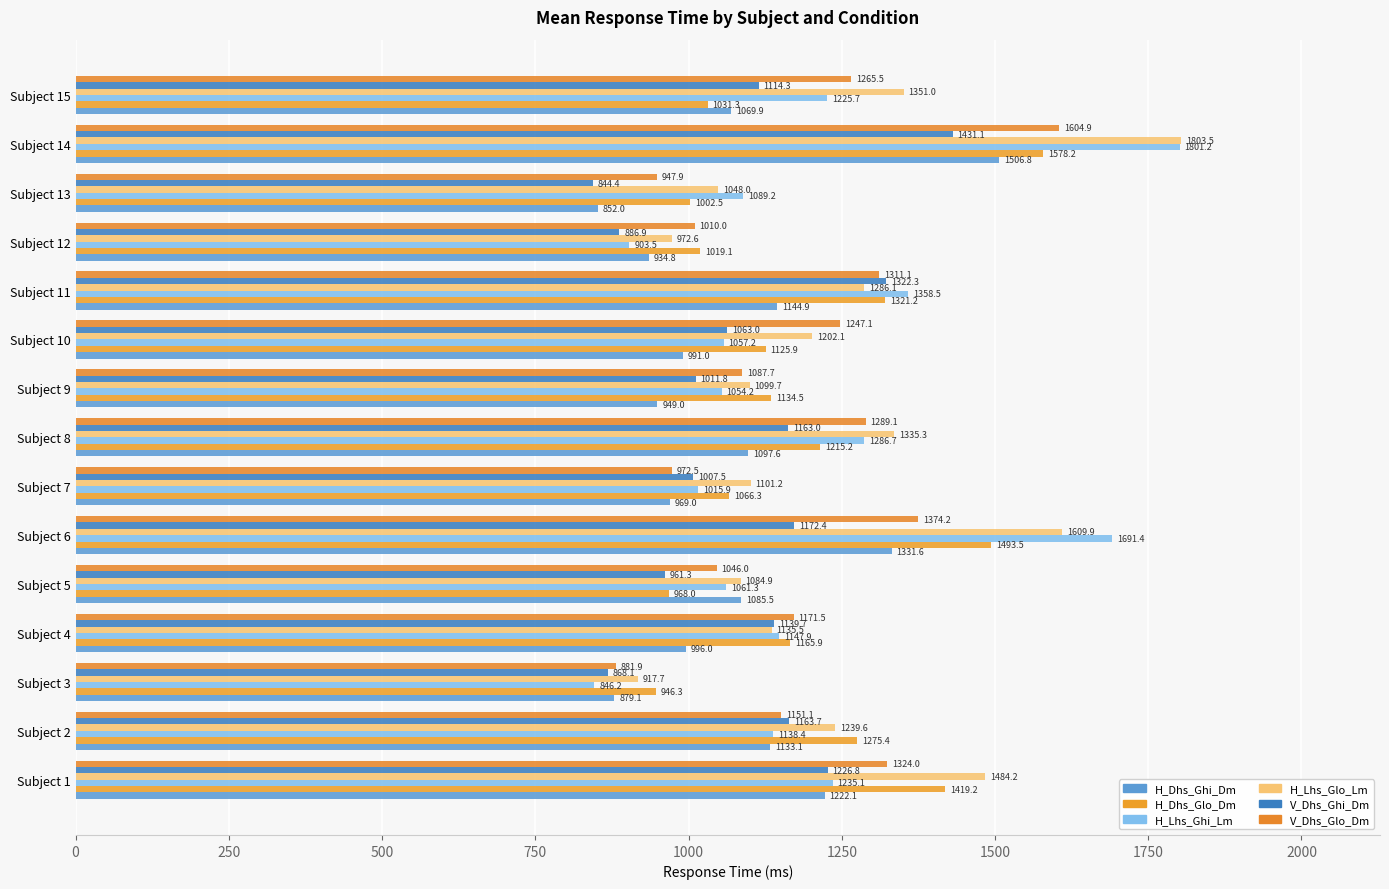

Which label corresponds to the smallest value in the chart?

Subject 13